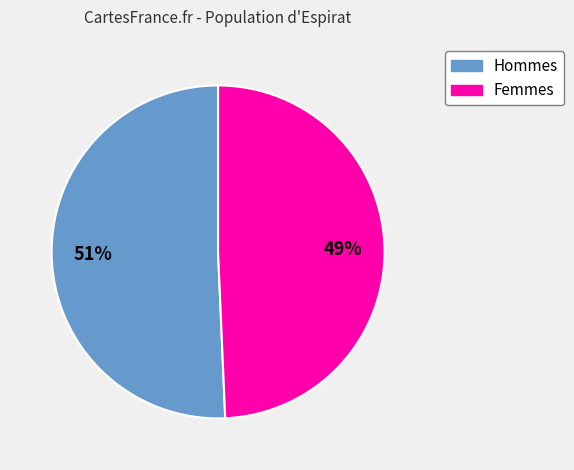

To the nearest percent, what is the average slice percentage?

50%